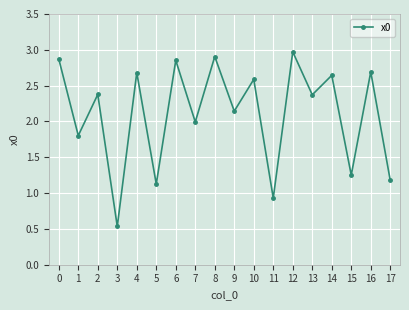

Which label corresponds to the largest value in the chart?

12